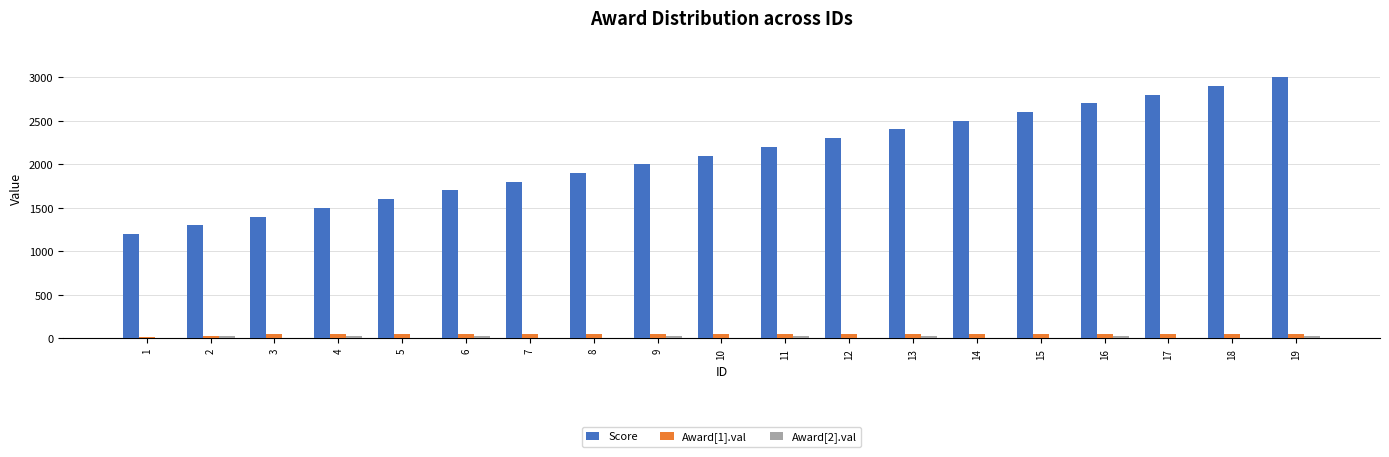

Which series changed the most between 1 and 17?

Score